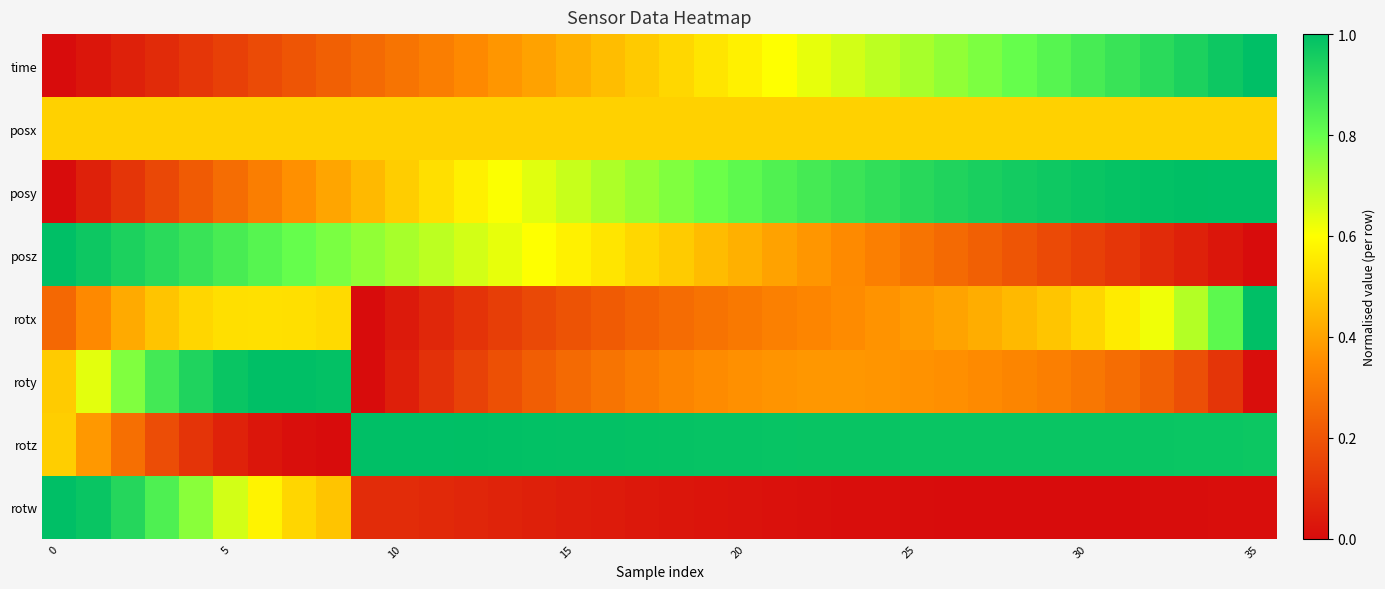

At which category does the chart reach its peak across all series?

35